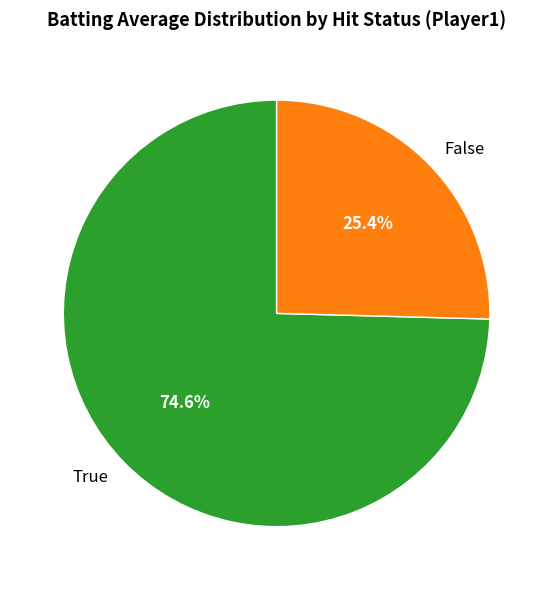

What is the smallest slice in the pie chart?

False